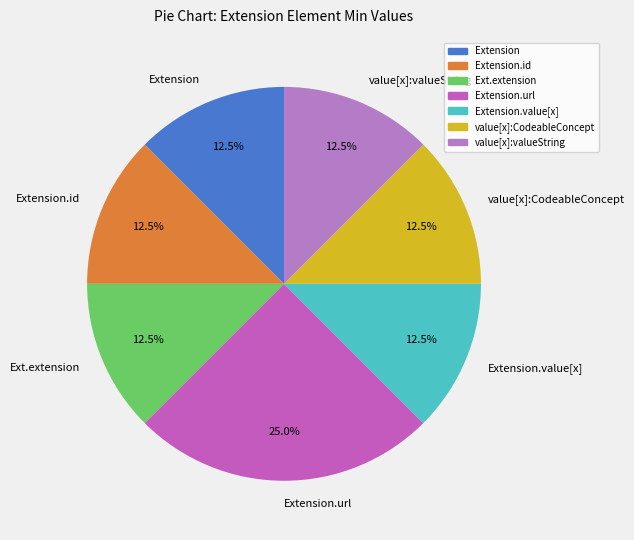

Which slice is the largest?

Extension.url